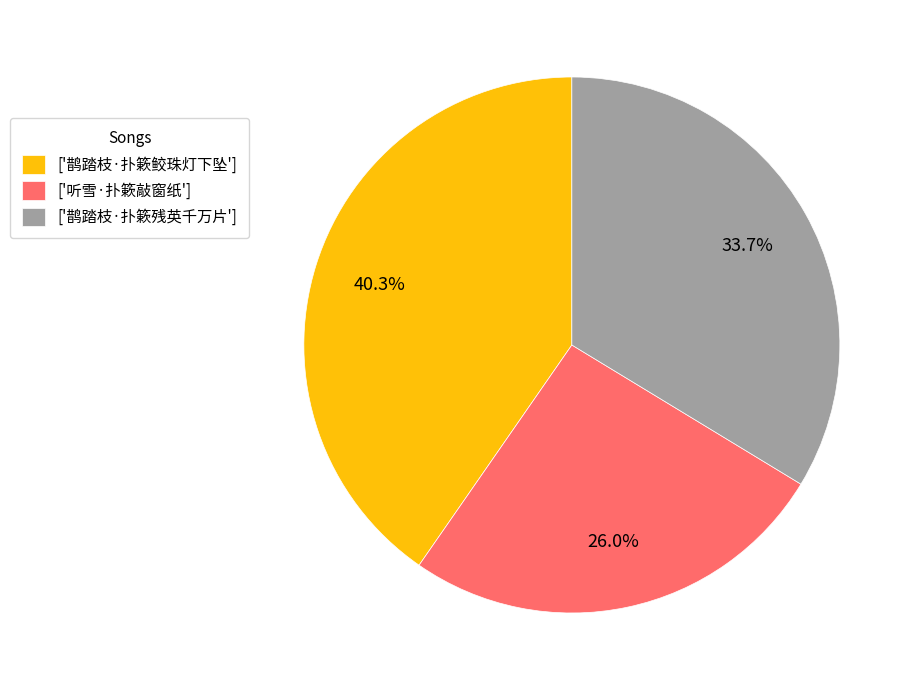

Is there any slice that represents more than half of the pie?

No